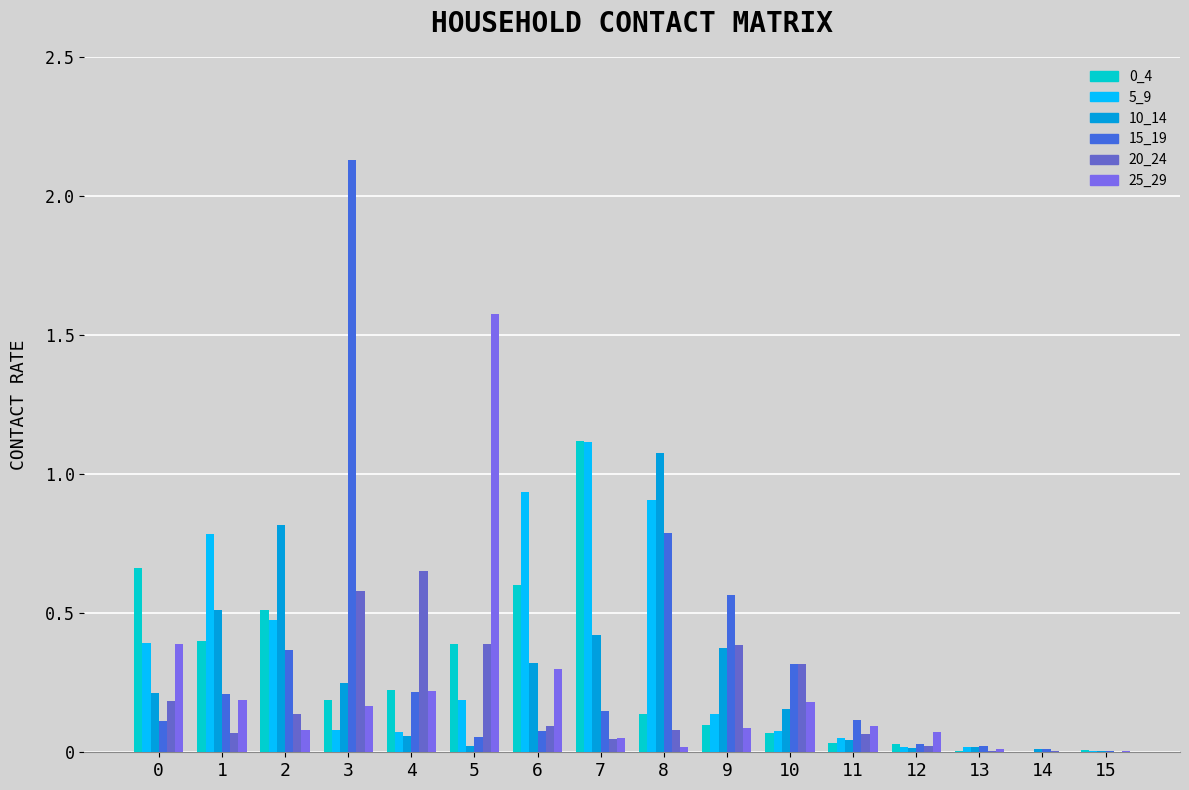

What is the sum of all 0_4 values?

4.5